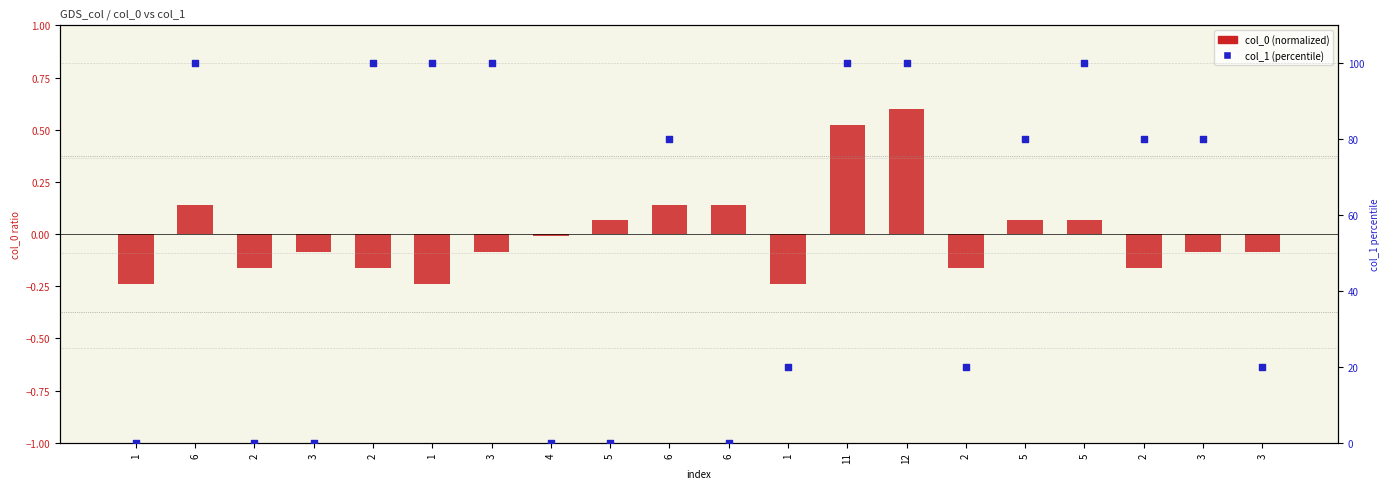

What is the total value across all series at 1?

-0.2